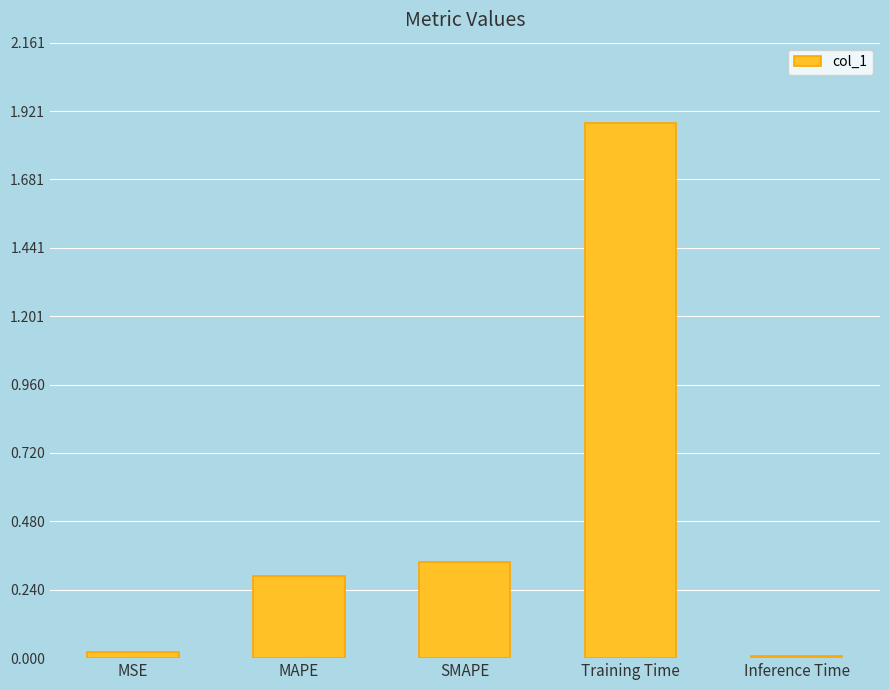

What is the average value?

0.5